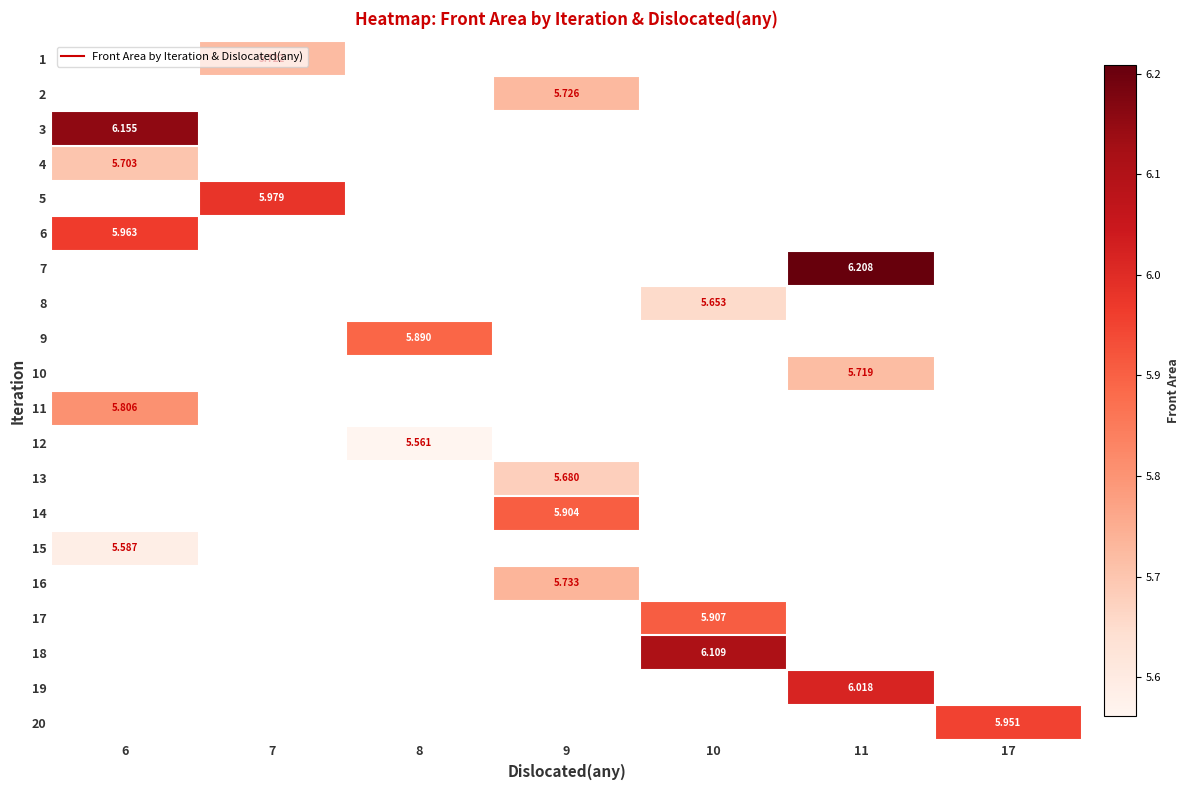

Is the value of row_12 at 6 greater than the value of row_7 at 6?

No